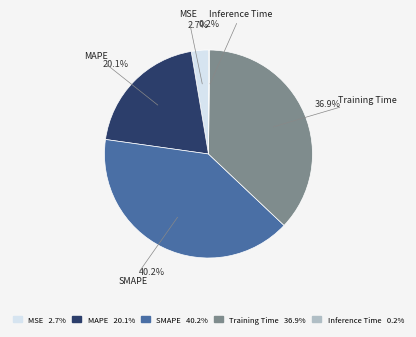

What portion of the pie excludes MAPE?

79.9%